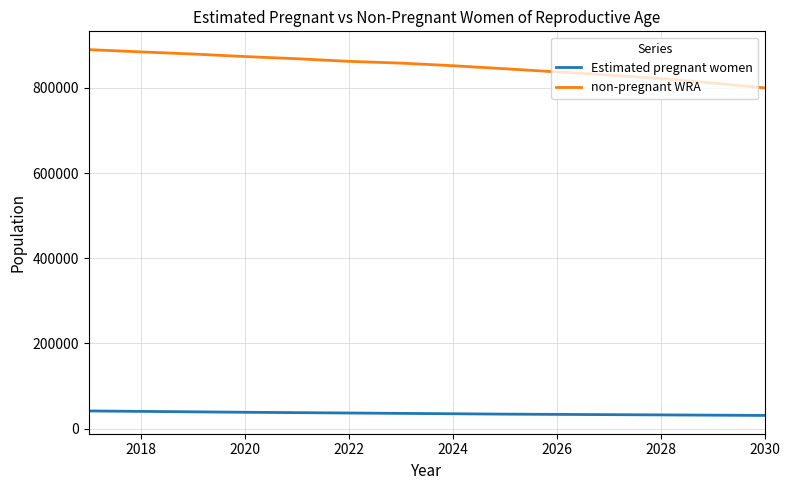

Which series has the largest range (max minus min)?

non-pregnant WRA